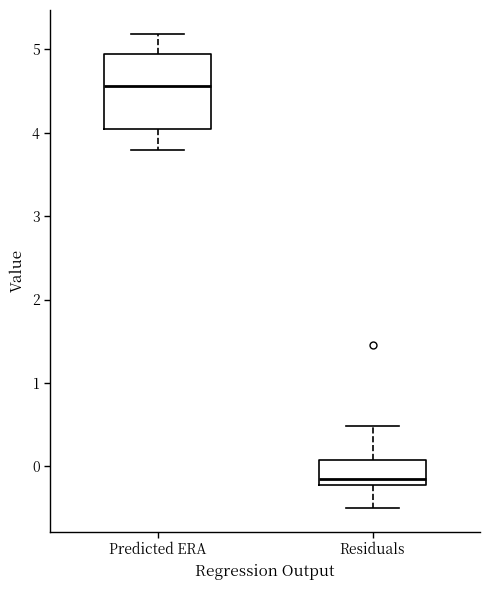

Where does the upper whisker of the box for Predicted ERA end on the y-axis? The values are not printed on the chart, so give them approximately, as read against the axis.

5.2